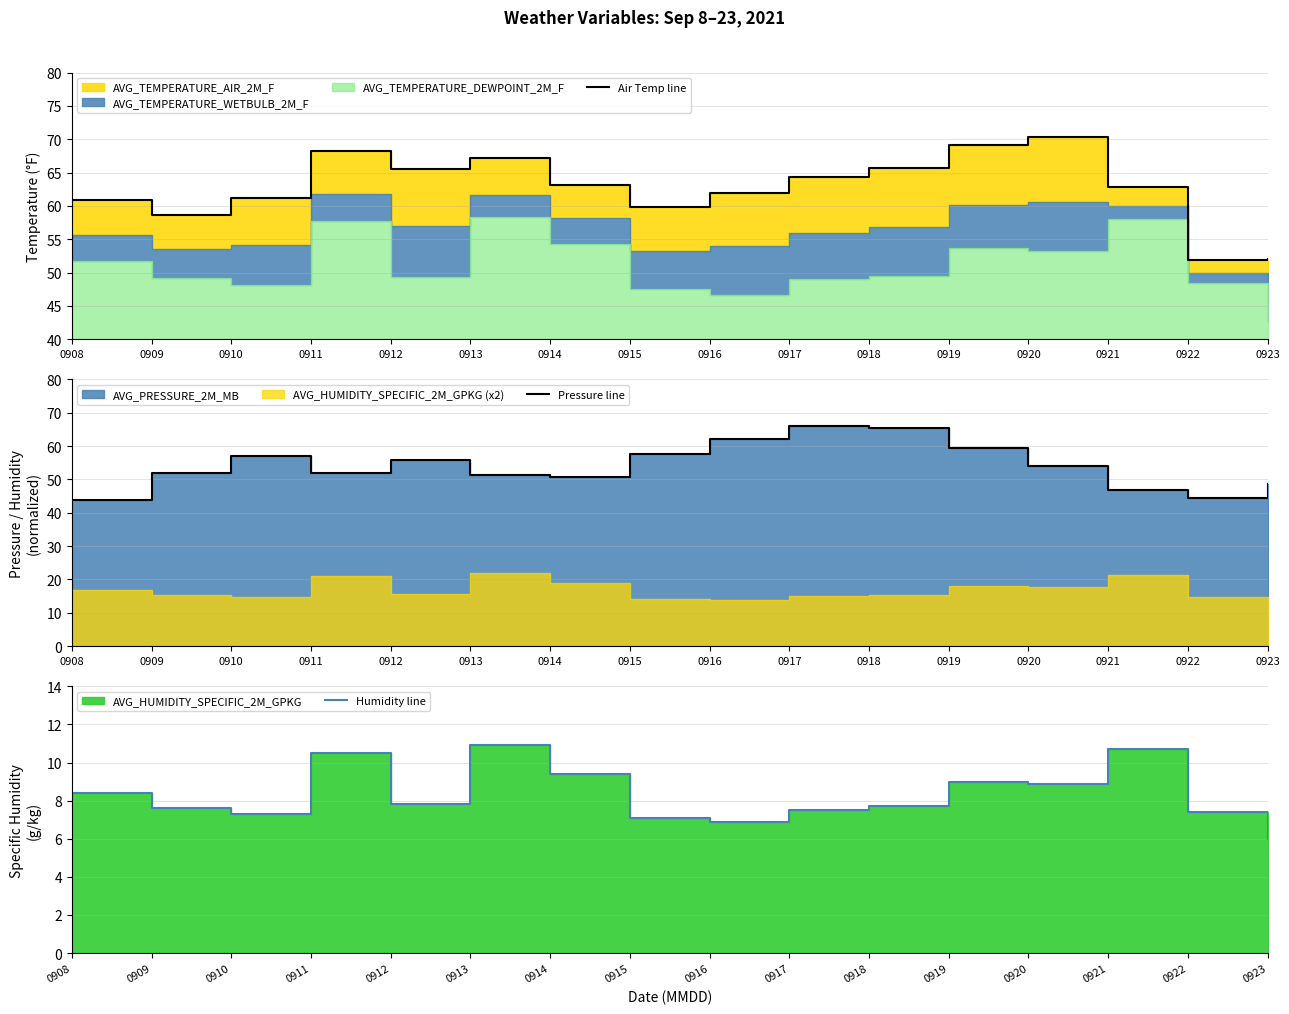

The value of Humidity line at 0919 is 5.4. True or false?

False